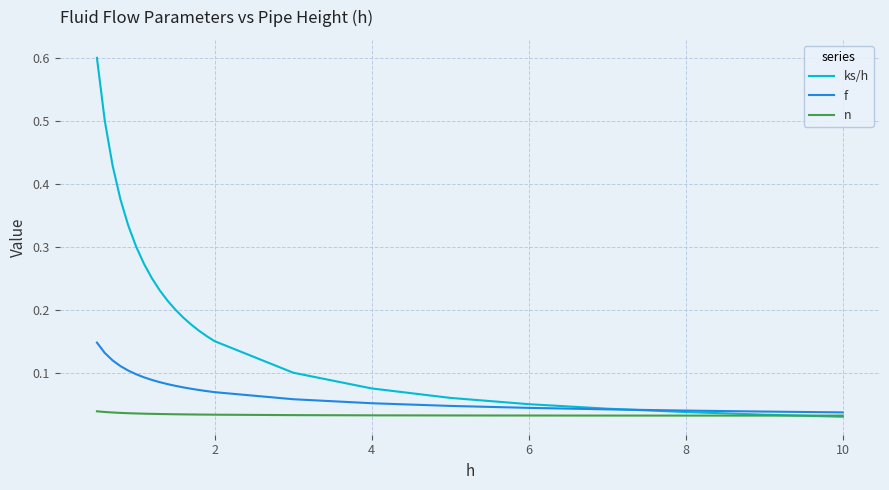

What is the difference between the maximum and minimum values in the ks/h series?

0.6